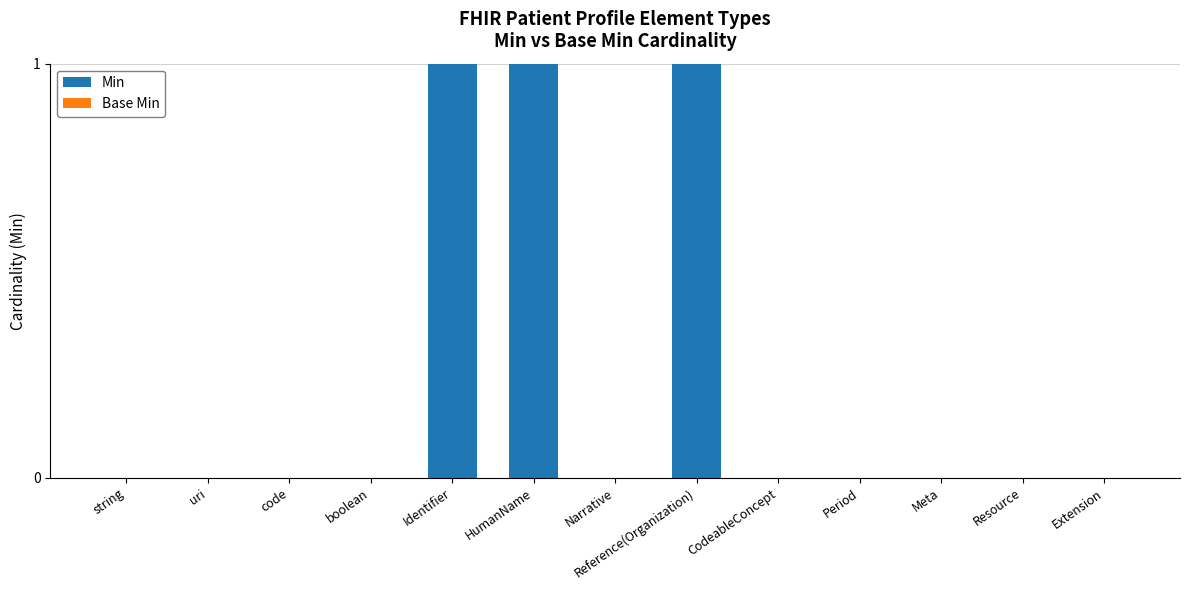

The chart shows a value of 0 at Extension. True or false?

True